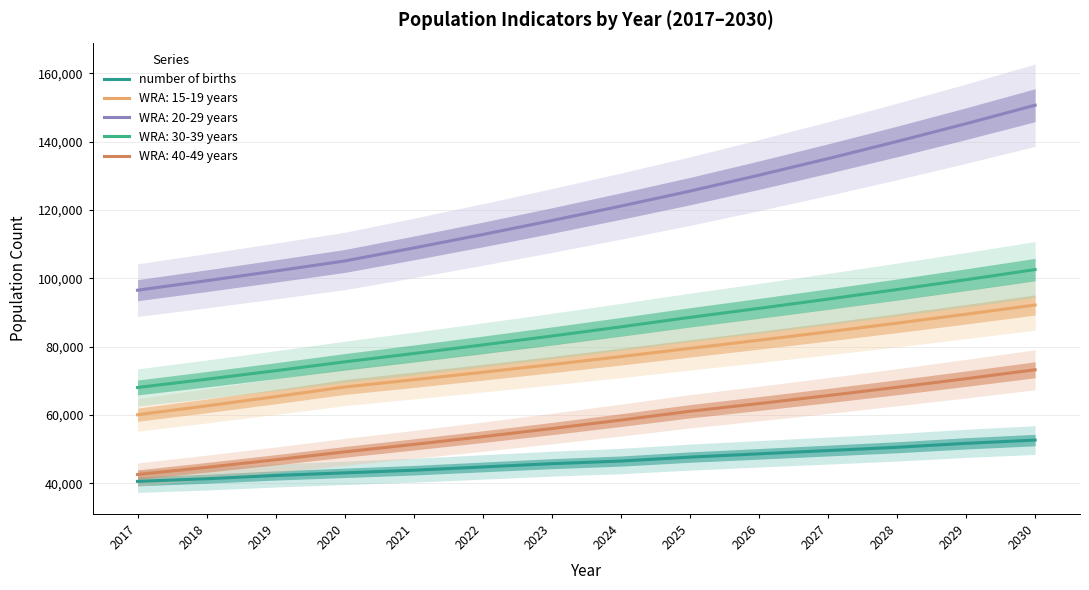

What is the maximum value shown in the chart?

52626.4